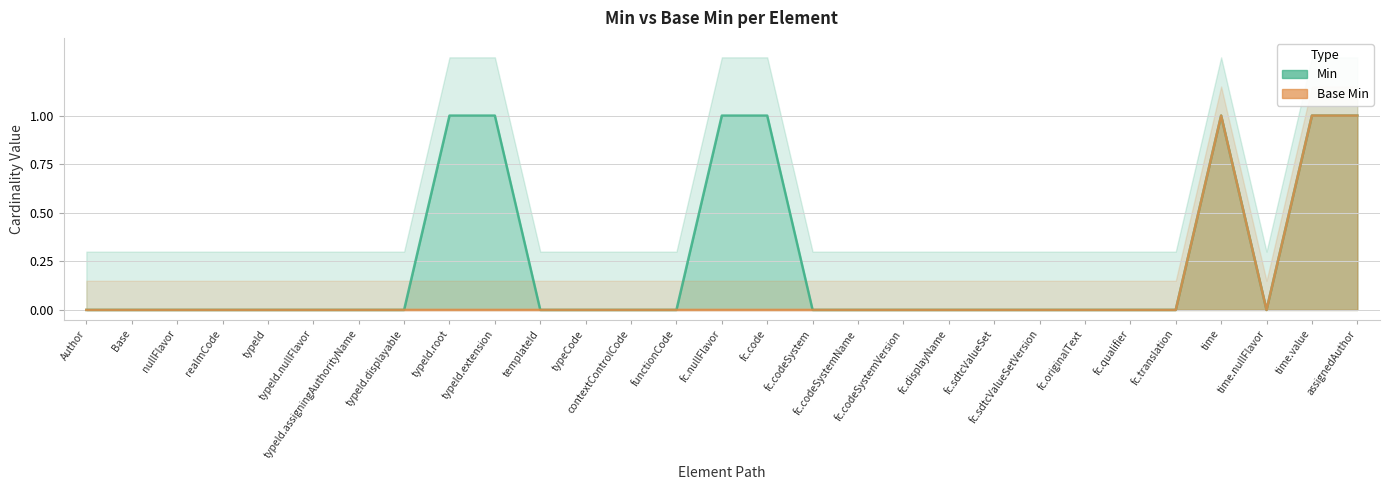

Reading left to right, extract all data points from this chart.

Min: 0	0	0	0	0	0	0	0	1	1	0	0	0	0	1	1	0	0	0	0	0	0	0	0	0	1	0	1	1
Base Min: 0	0	0	0	0	0	0	0	0	0	0	0	0	0	0	0	0	0	0	0	0	0	0	0	0	1	0	1	1